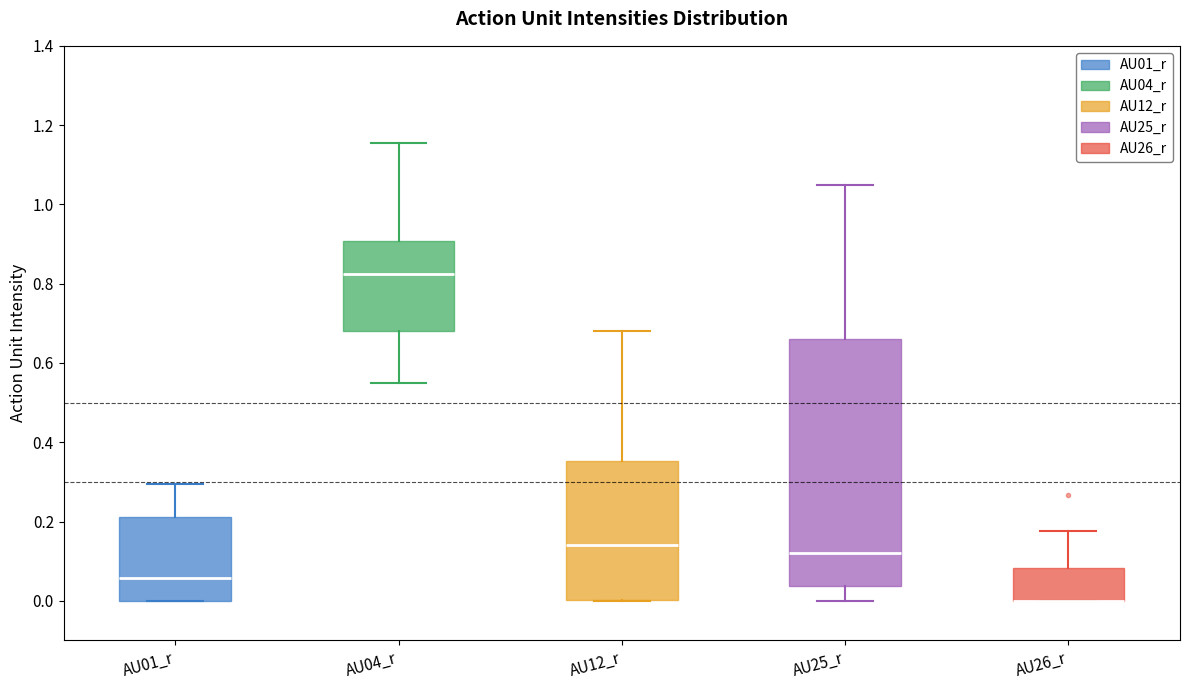

Reading left to right, transcribe this box plot: for each box, give where its median line is, the range the box spans, and where its two whiskers end, as read against the y-axis. The values are not printed on the chart, so give them approximately, as read against the axis.

AU01_r: median 0.06, box 0.00 to 0.22, whiskers 0.00 to 0.30
AU04_r: median 0.82, box 0.68 to 0.90, whiskers 0.56 to 1.16
AU12_r: median 0.14, box 0.00 to 0.36, whiskers 0.00 to 0.68
AU25_r: median 0.12, box 0.04 to 0.66, whiskers 0.00 to 1.04
AU26_r: median 0.00 (drawn on the box's lower edge), box 0.00 to 0.08, whiskers 0.00 to 0.18